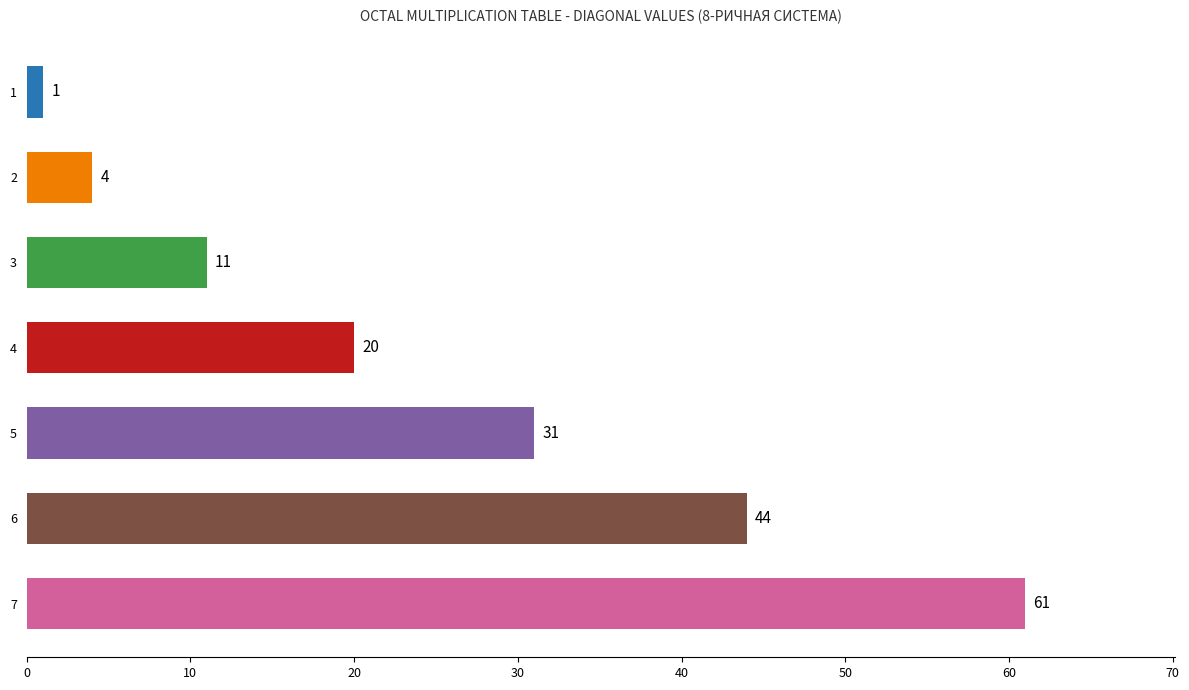

Does the chart contain stacked bars?

No